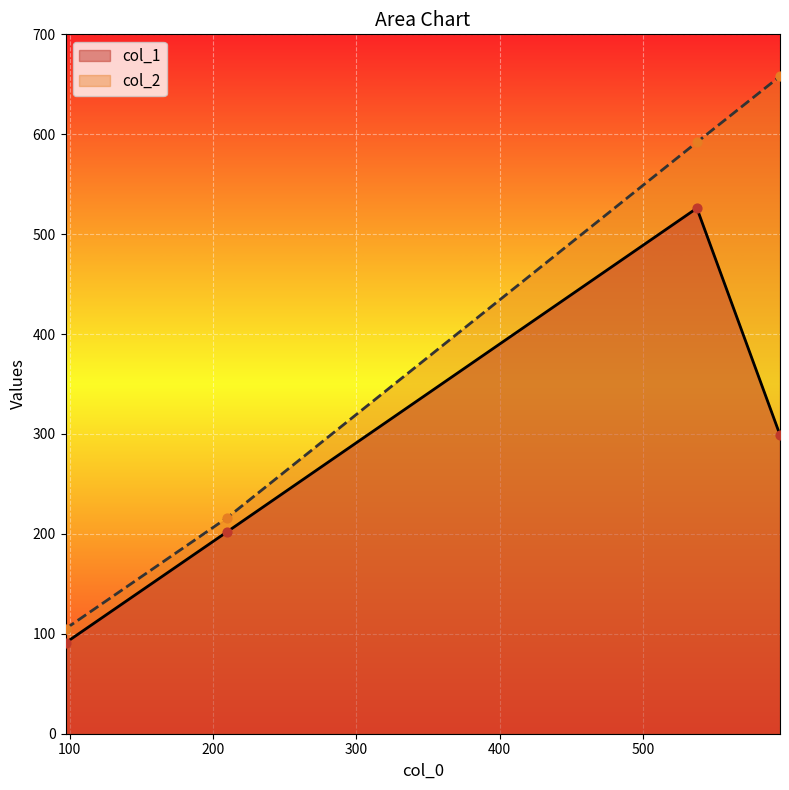

Which series has the largest total across all categories?

col_2